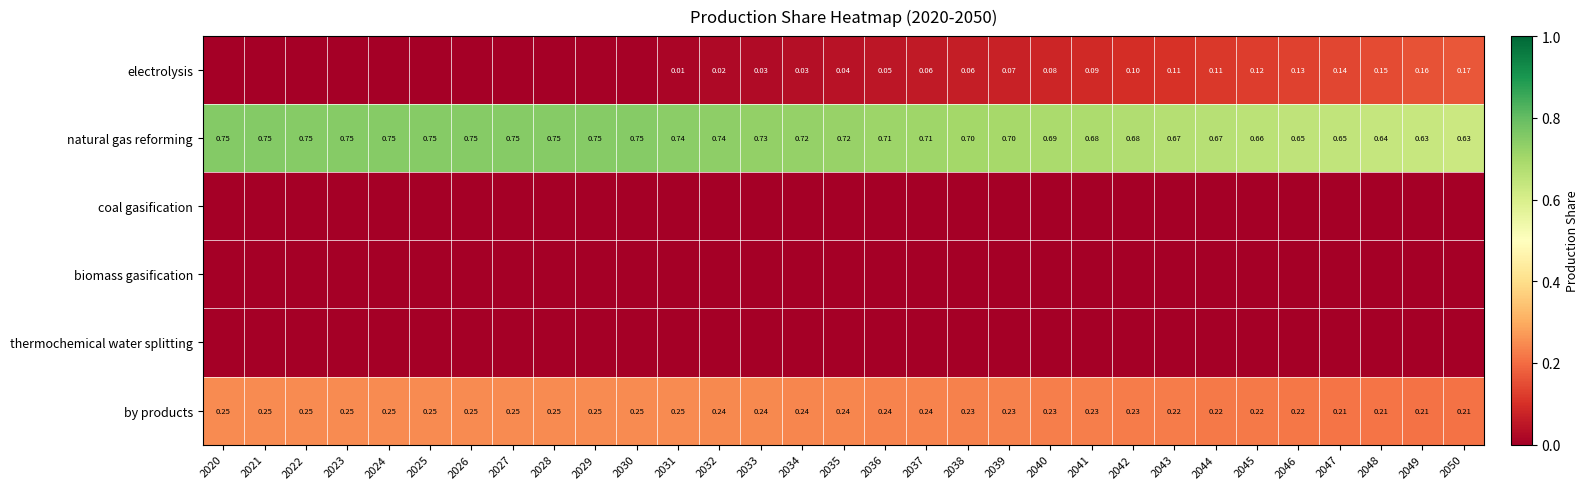

What is the total value across all series at 2025?

1.0